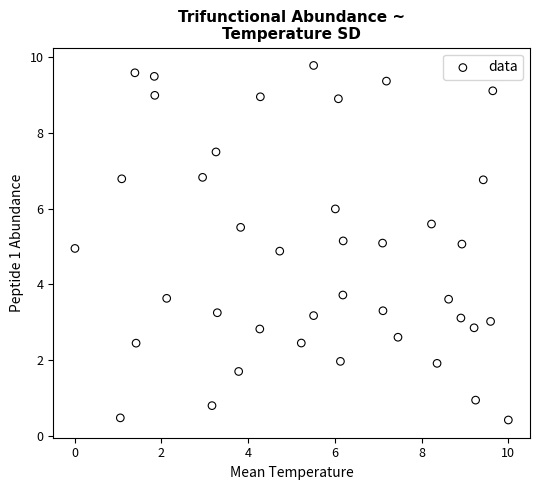

What is the range of Y values (max minus min)?

9.3